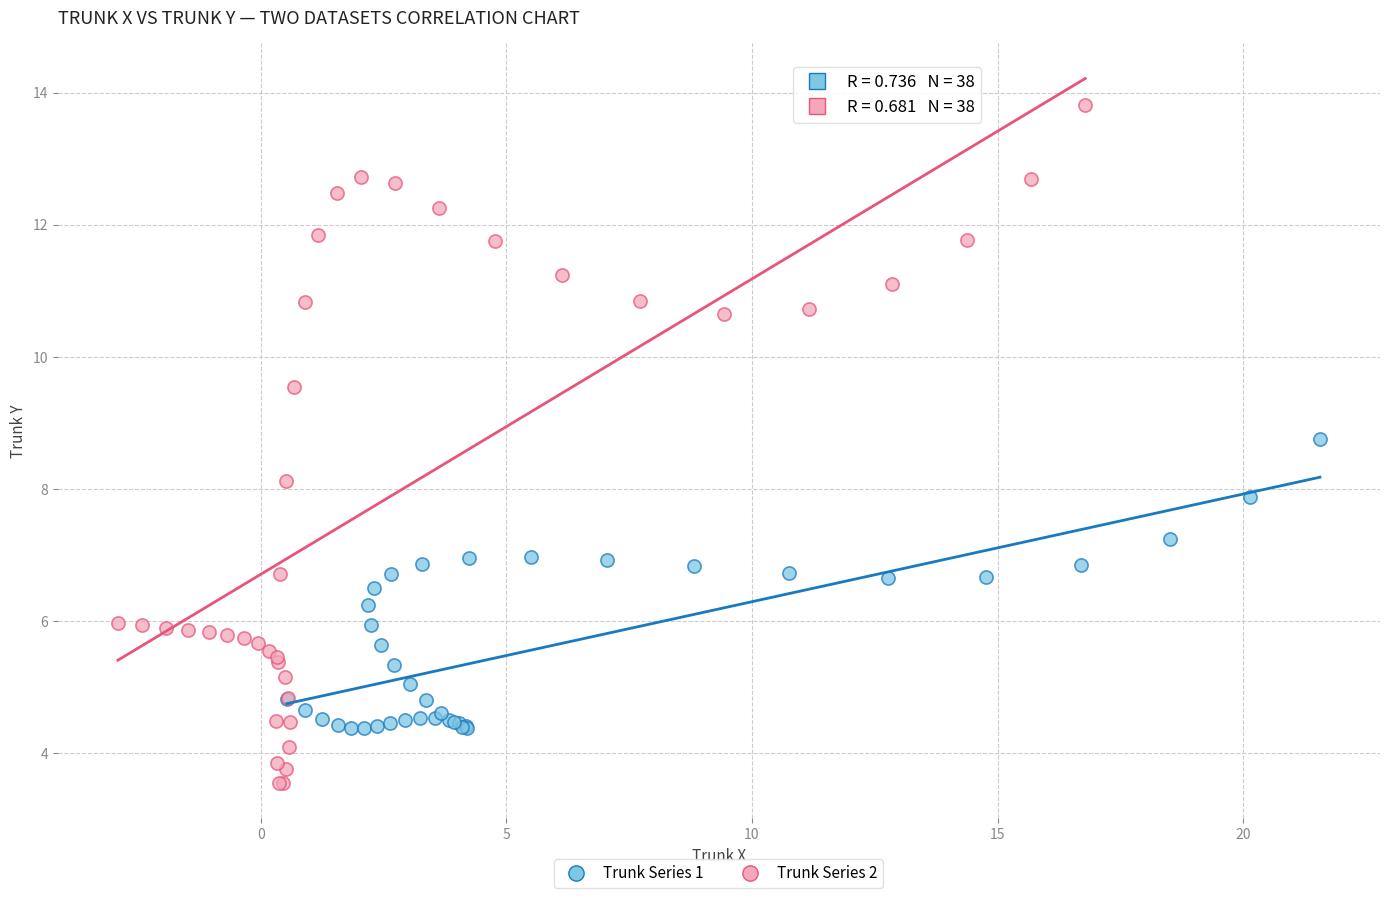

Which series contains the lowest Y value?

Trunk Series 2